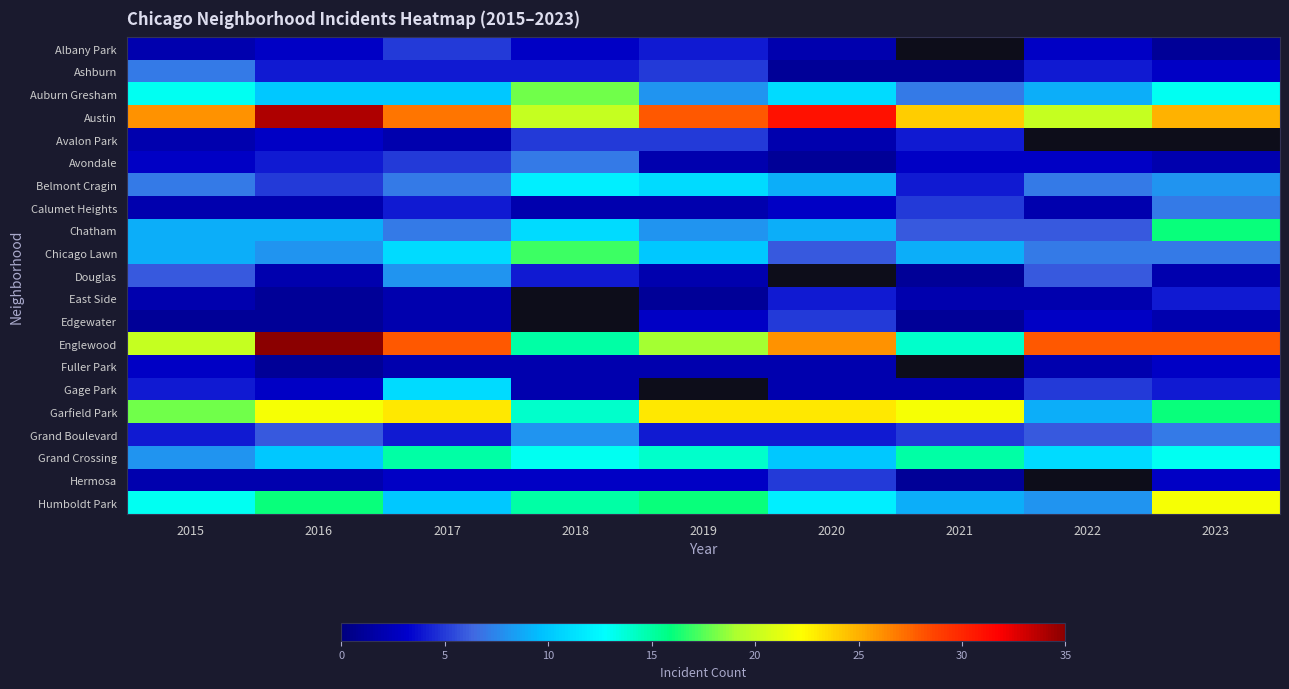

Read the Chicago Lawn value at 2020.

6.0